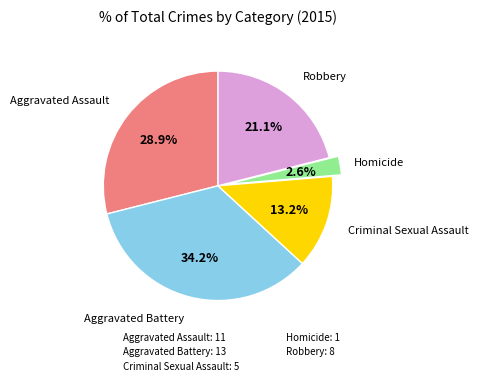

Is there any slice that represents more than half of the pie?

No